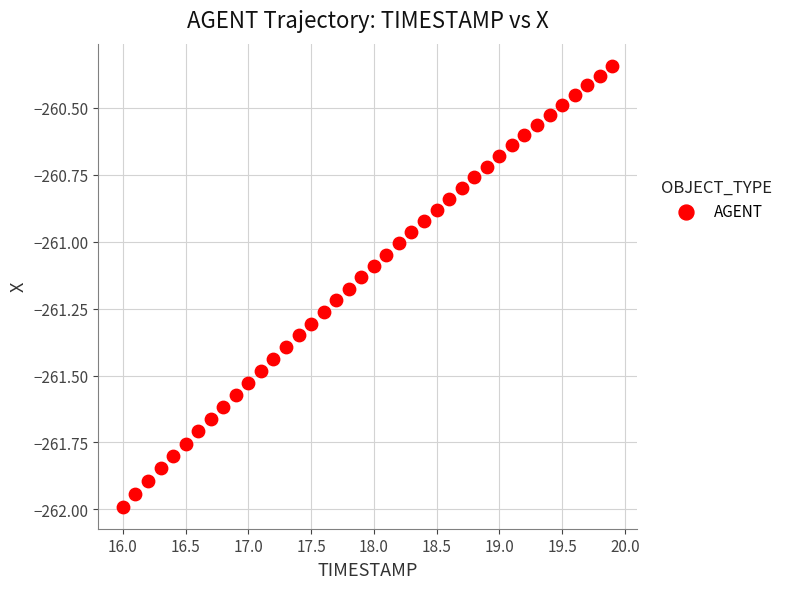

What is the range of Y values (max minus min)?

1.6